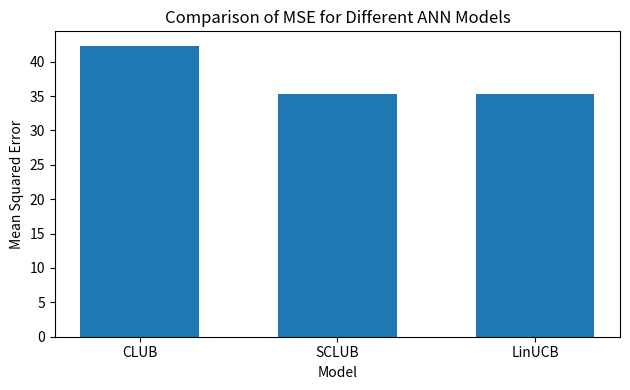

What is the difference between the second highest and minimum values?

0.1